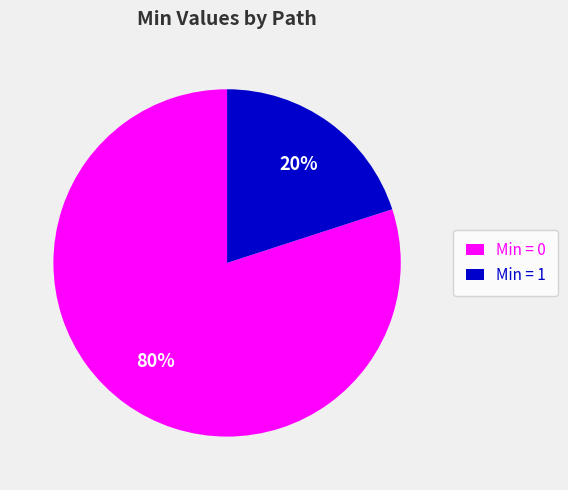

Is the sum of Min = 0 and Min = 1 greater than half?

Yes